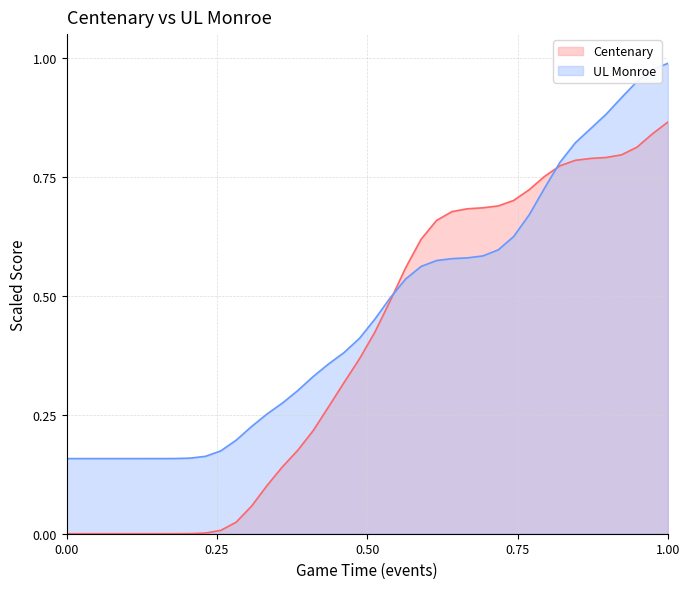

Rank the series by their average value, from lowest to highest.

Centenary, UL Monroe